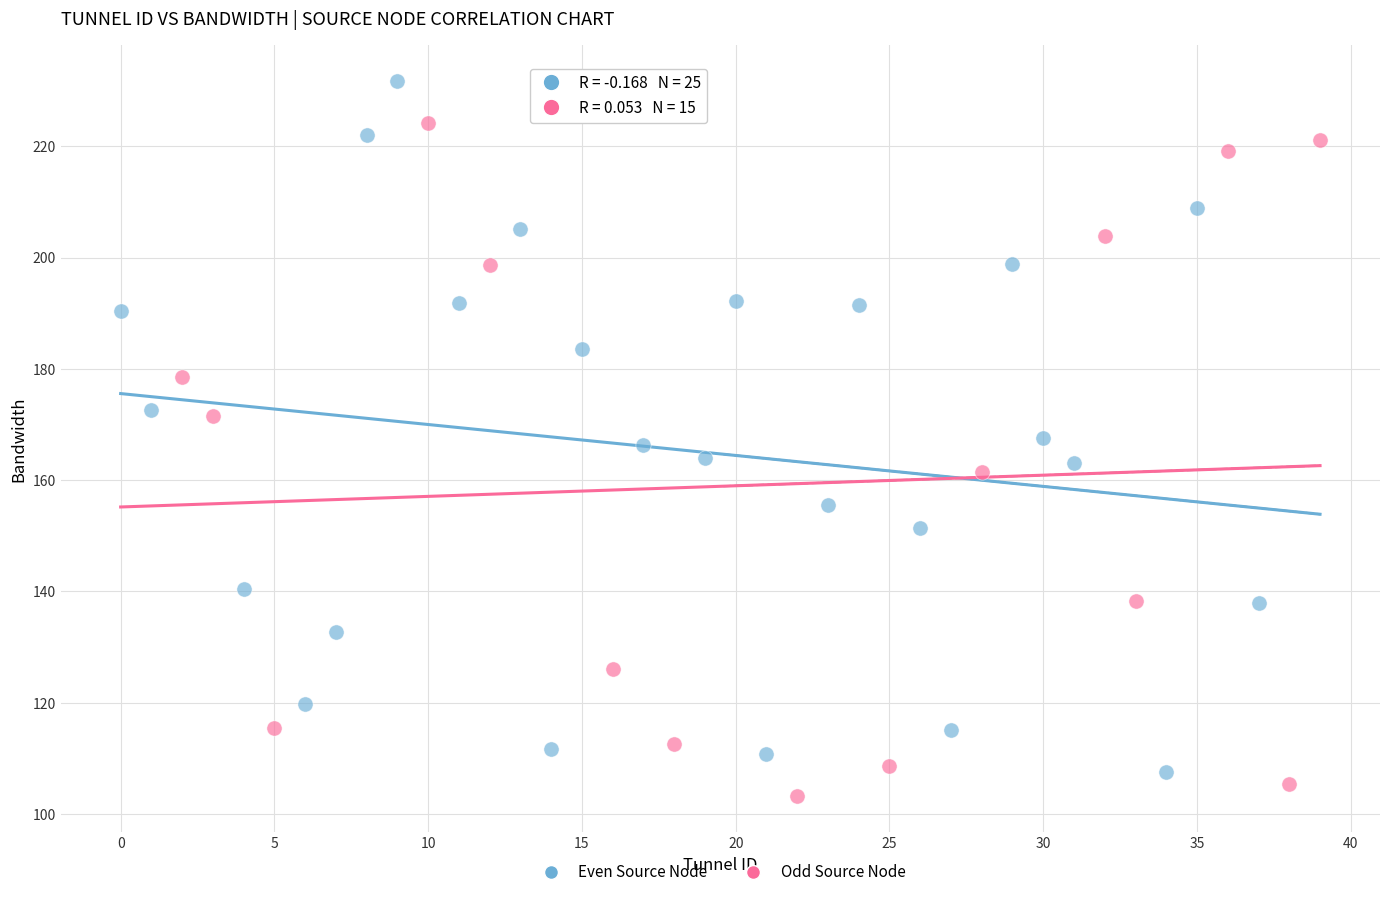

Which series reaches the maximum Y coordinate?

Even Source Node